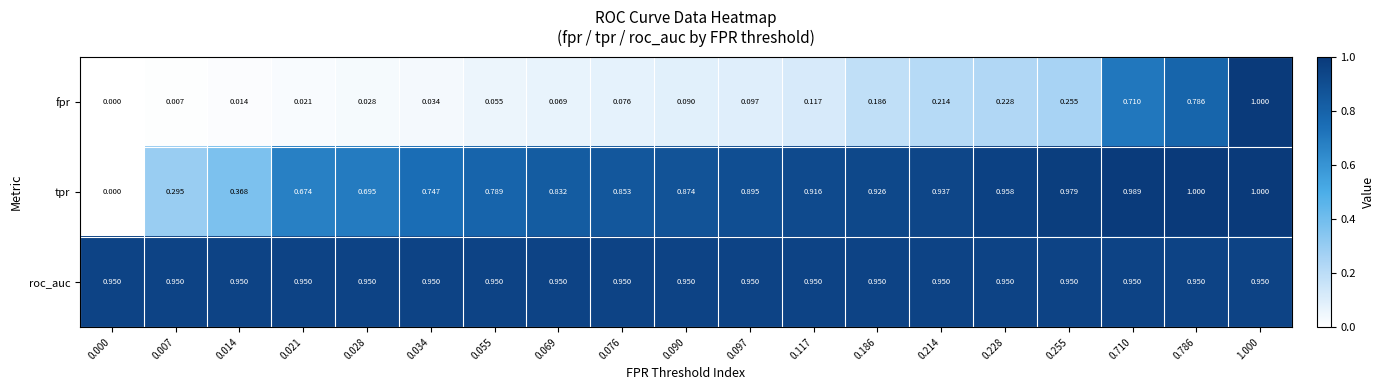

Rank the series by their average value, from highest to lowest.

roc_auc, tpr, fpr